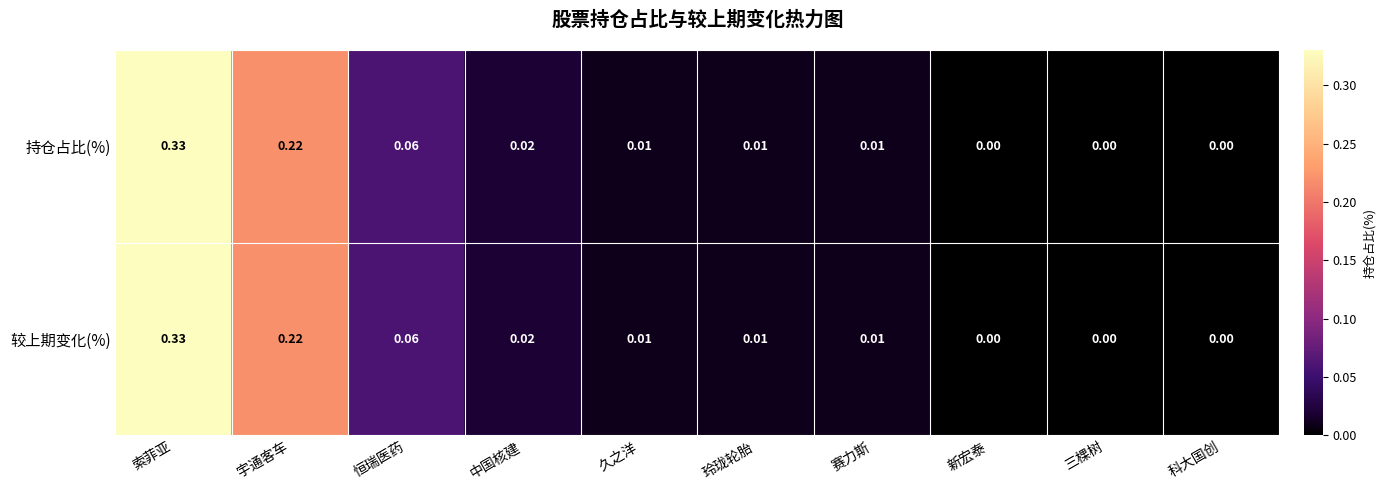

Is the value of 较上期变化(%) at 玲珑轮胎 greater than the value of 持仓占比(%) at 宇通客车?

No